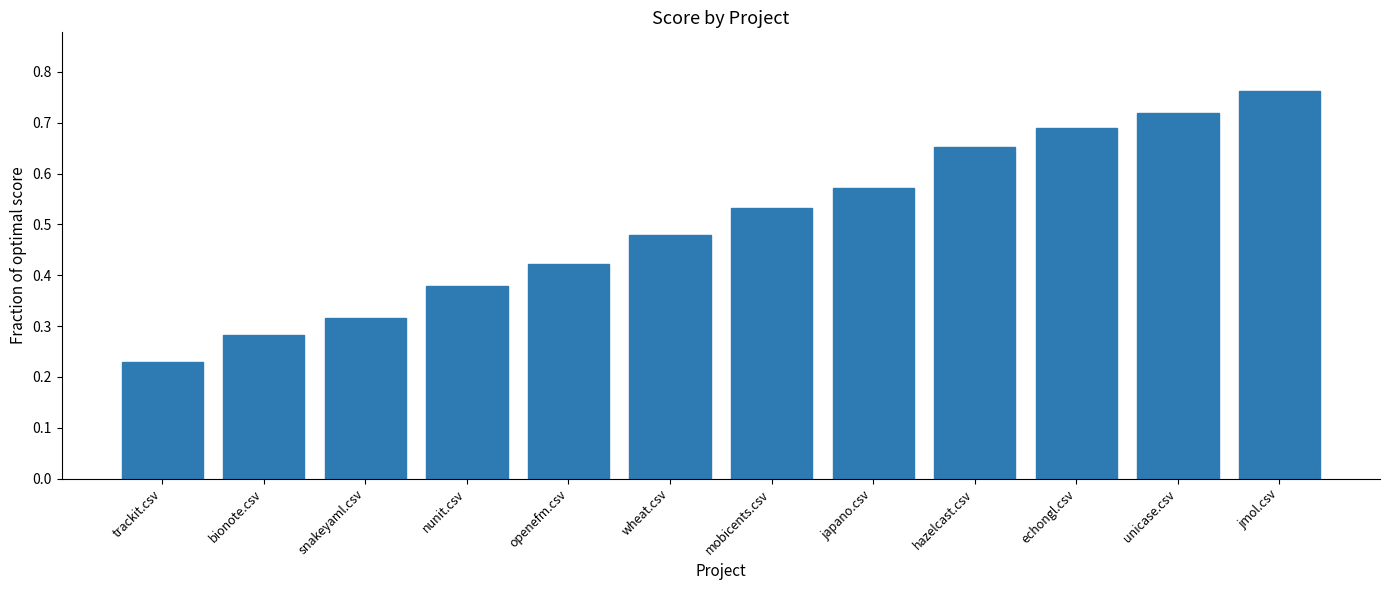

What is the label of the 8th bar from the left?

japano.csv